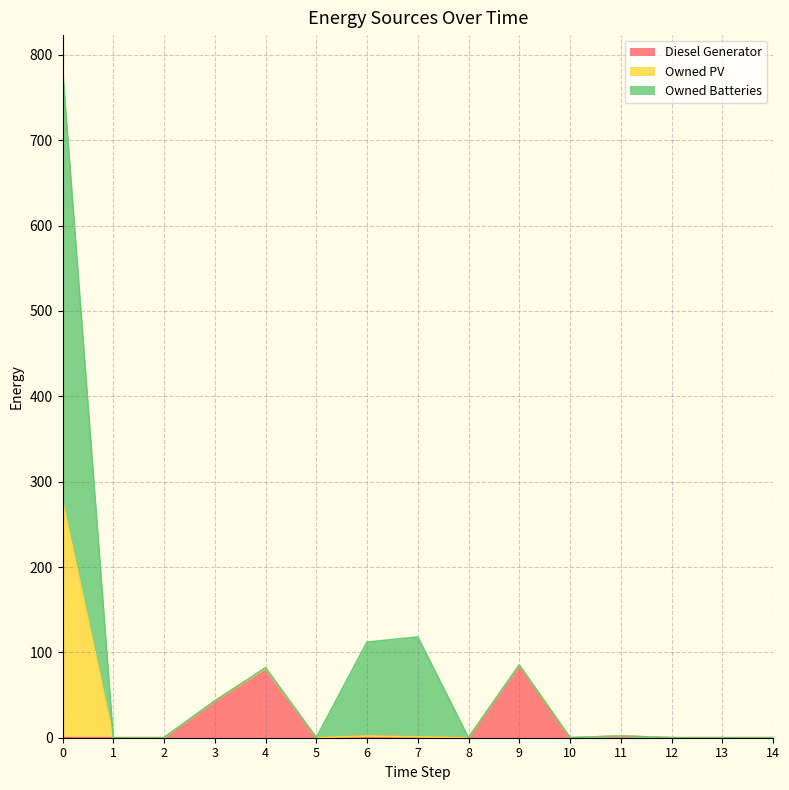

List the labels in order of Diesel Generator value, smallest first.

0, 1, 2, 5, 8, 10, 12, 13, 14, 7, 6, 11, 3, 4, 9